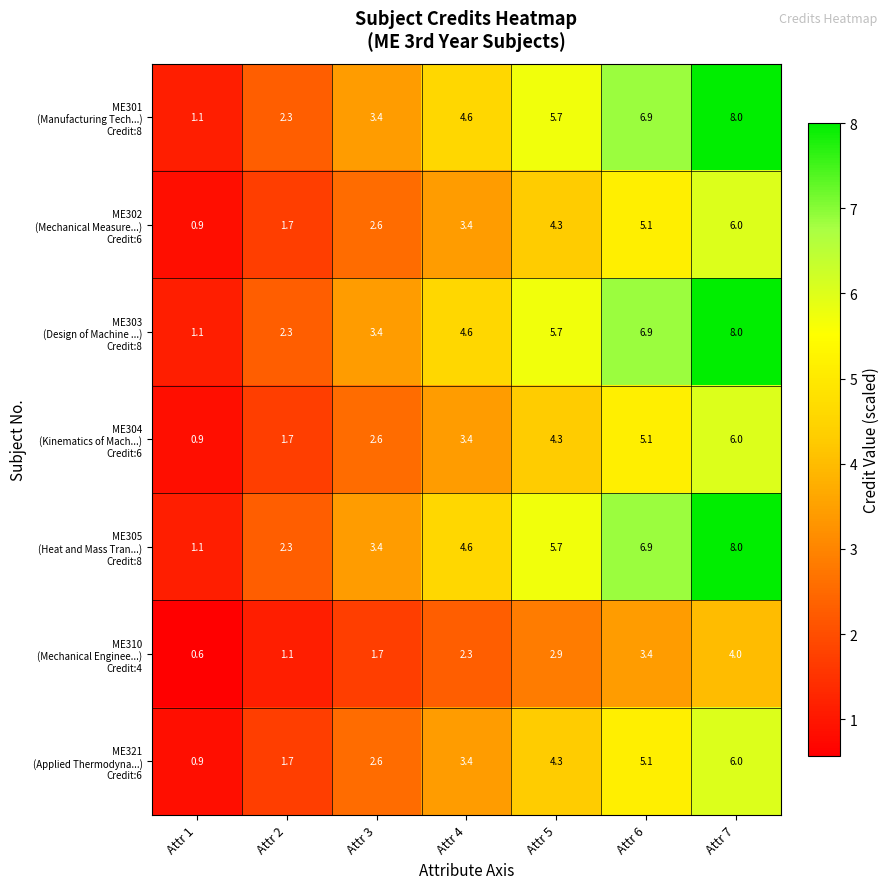

What is the spread (max minus min) of values at Attr 3?

1.7